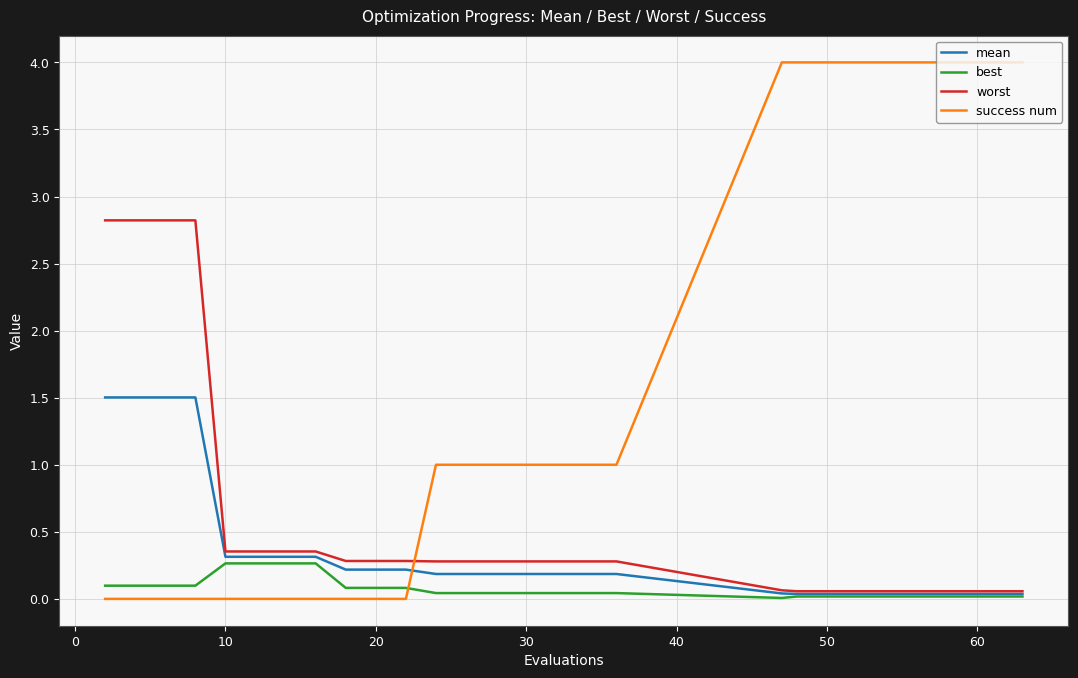

How many series are shown in this chart?

4